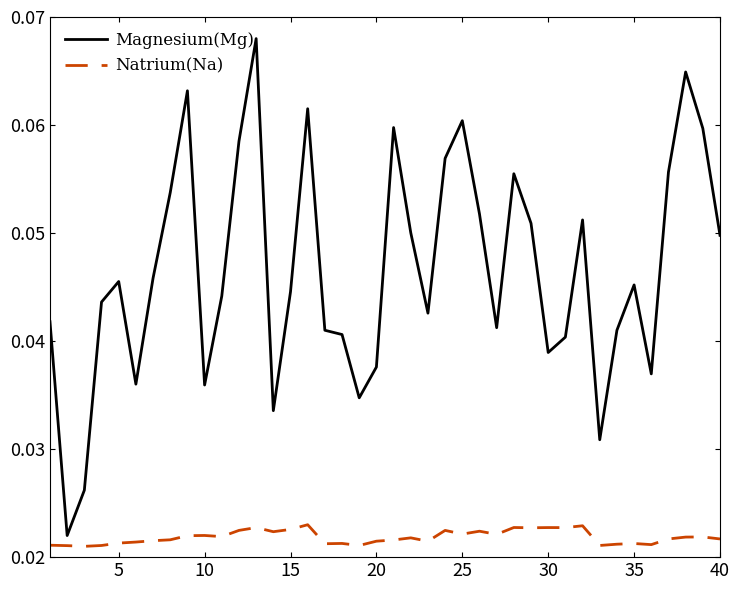

Does the chart display data point markers on the line(s)?

No